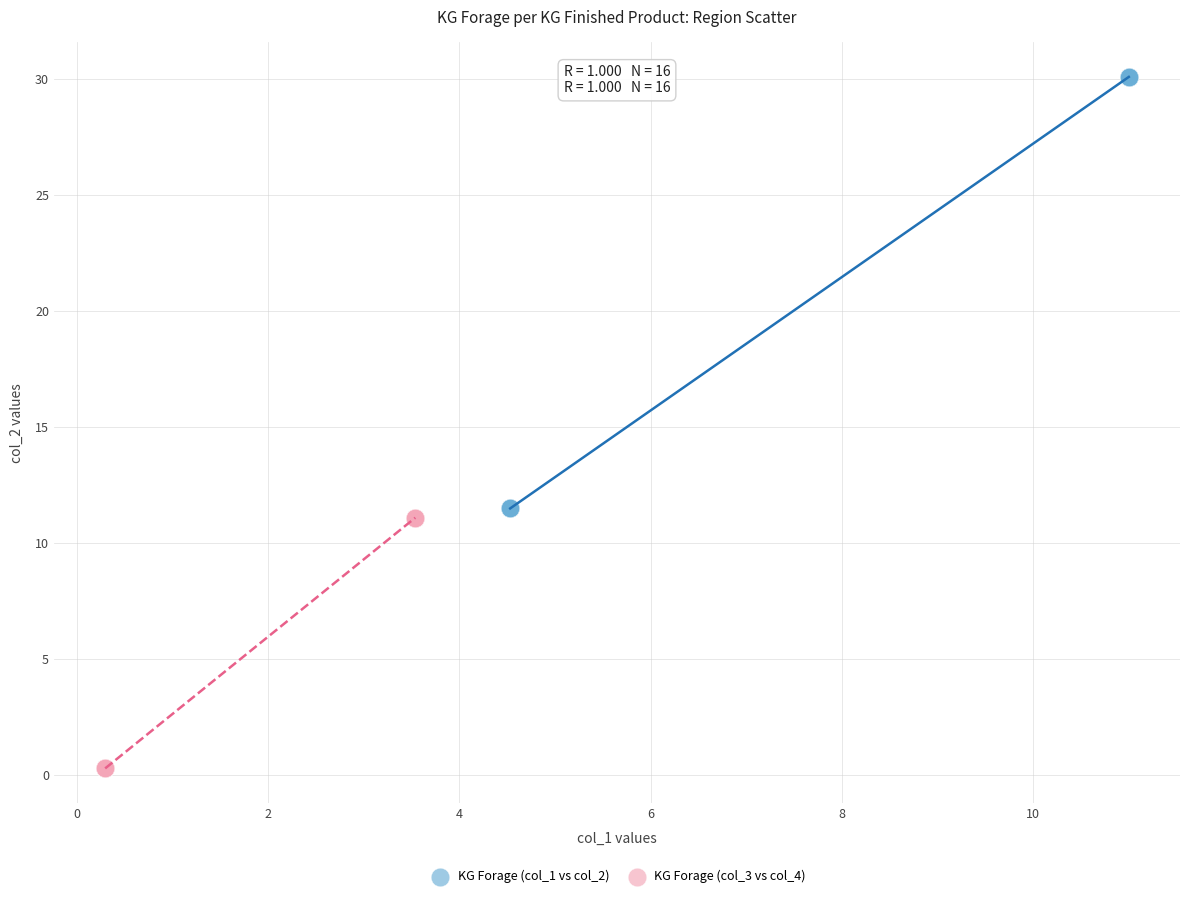

Which series reaches the minimum Y coordinate?

KG Forage (col_3 vs col_4)